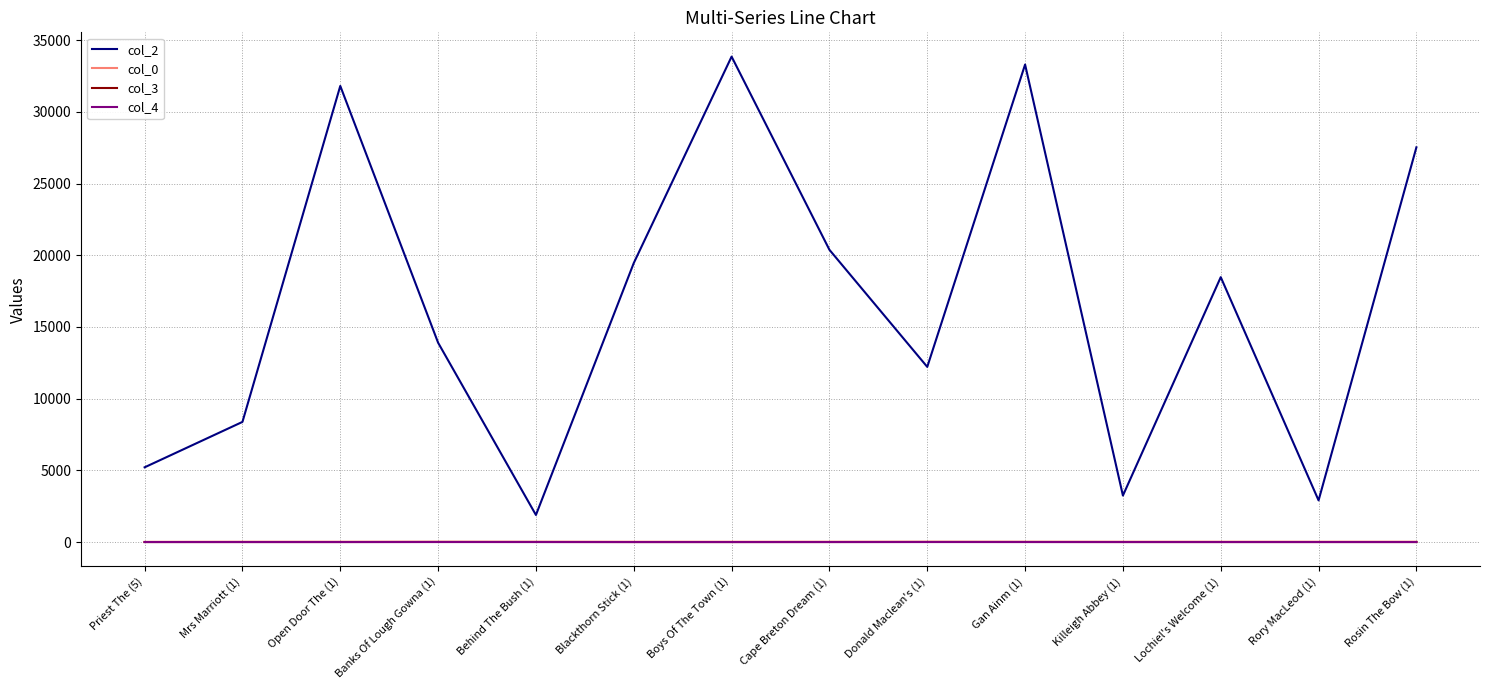

What are all the series names shown in the legend?

col_2, col_0, col_3, col_4